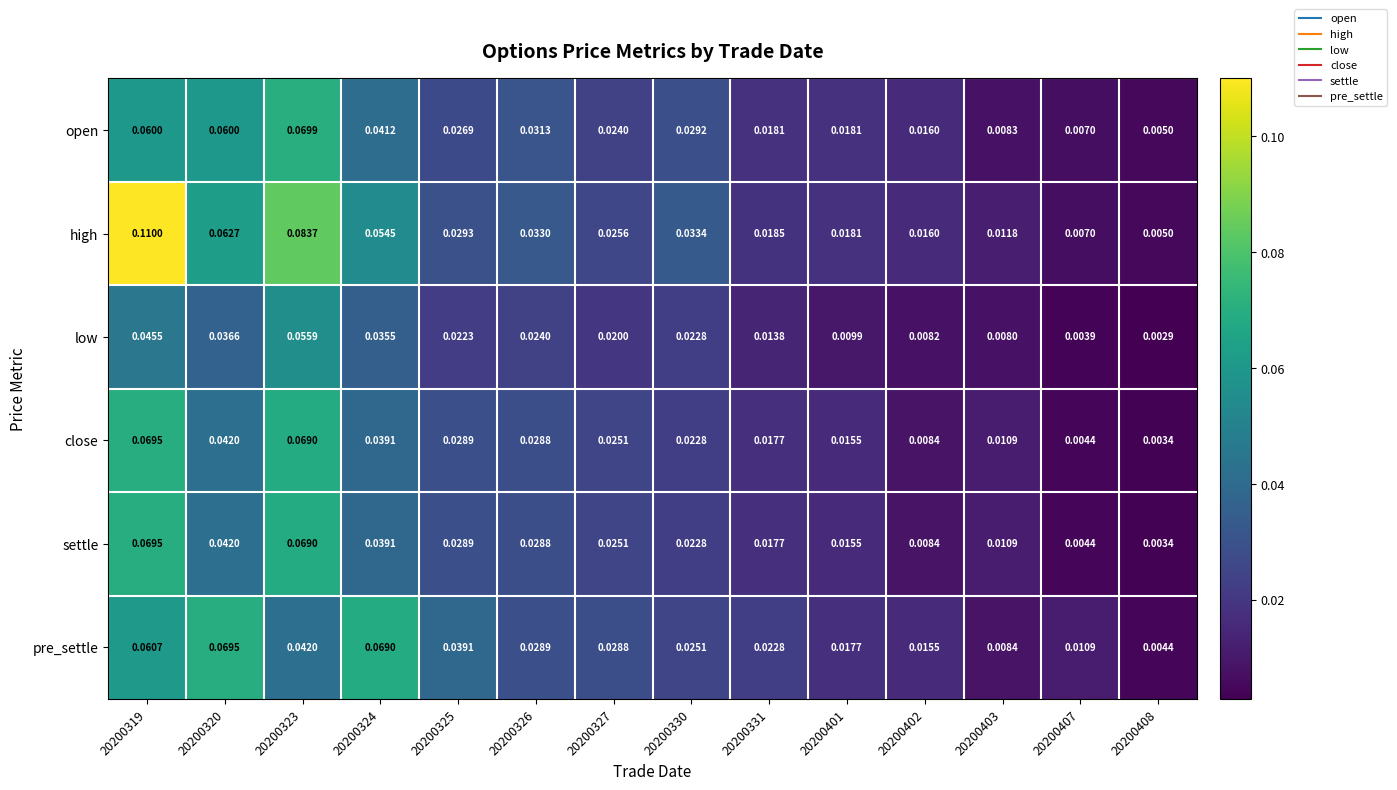

Which series changed the most between 20200324 and 20200326?

pre_settle